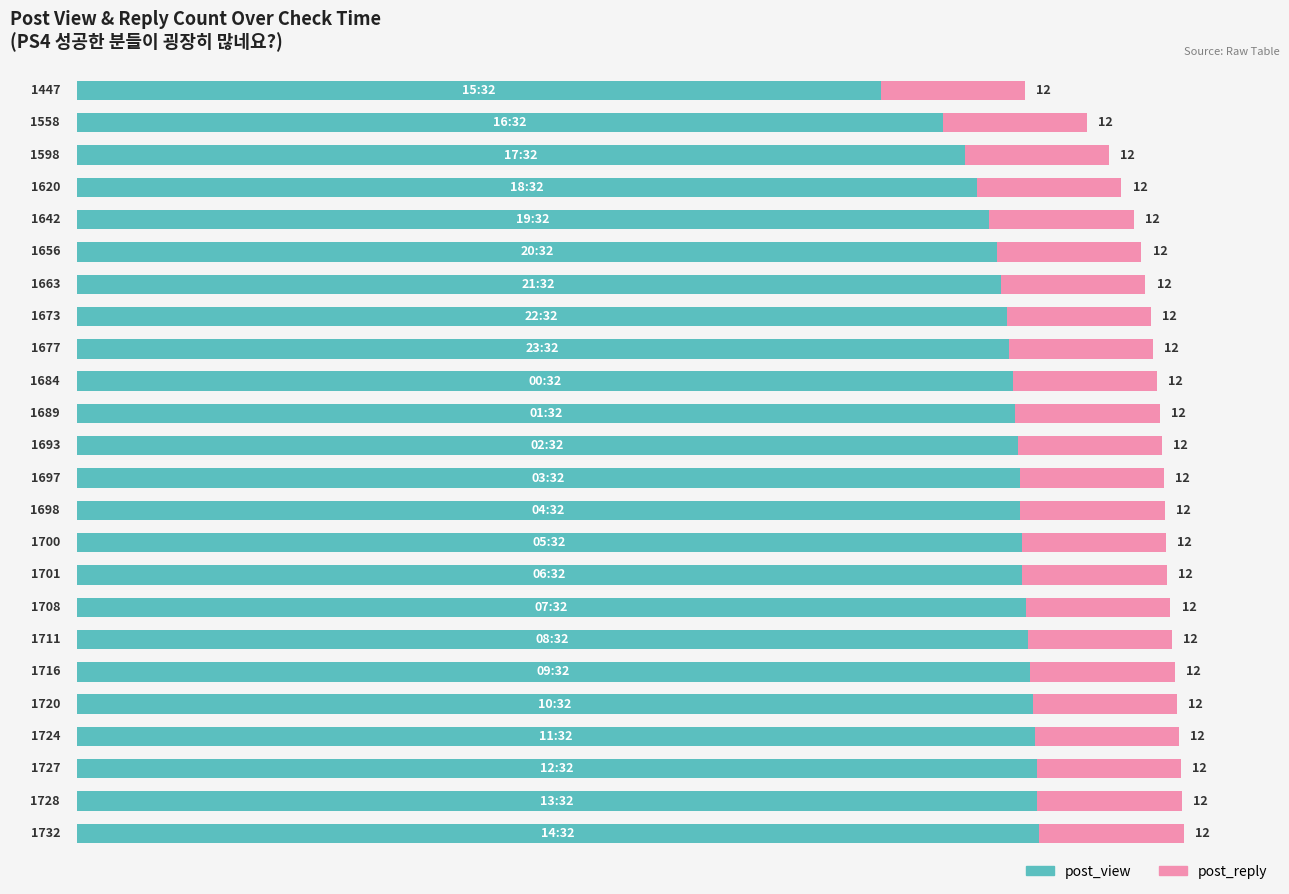

What is the difference between the second highest and minimum values in the post_view series?

281.0